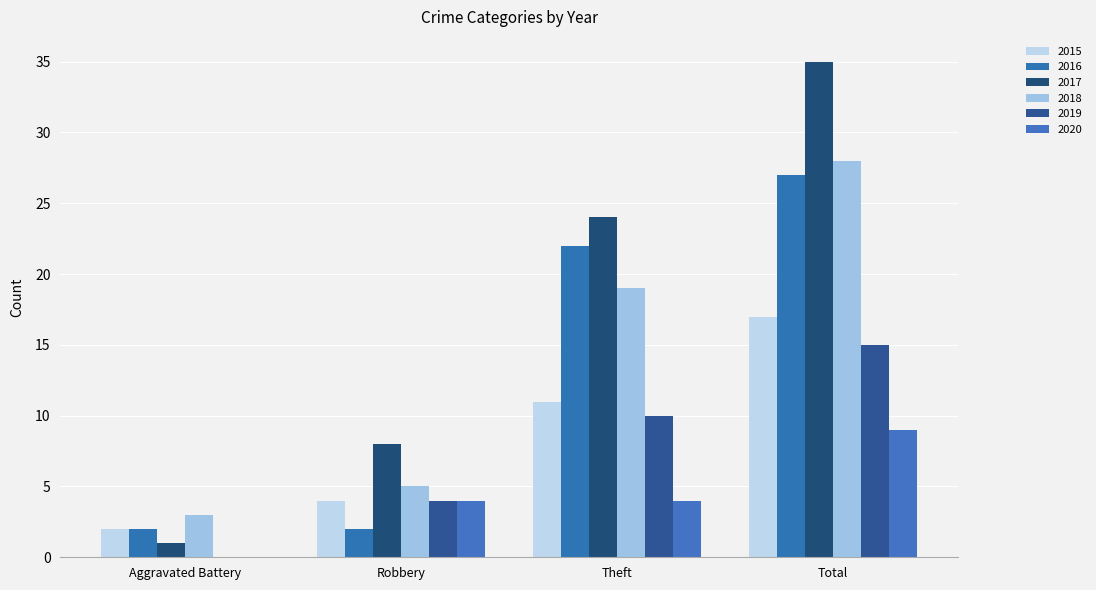

Which series changed the most between Aggravated Battery and Robbery?

2017